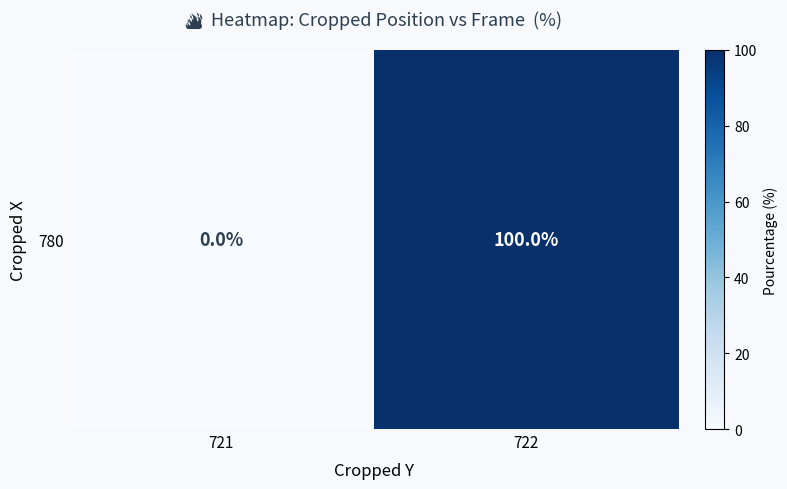

What is the maximum value shown in the chart?

100